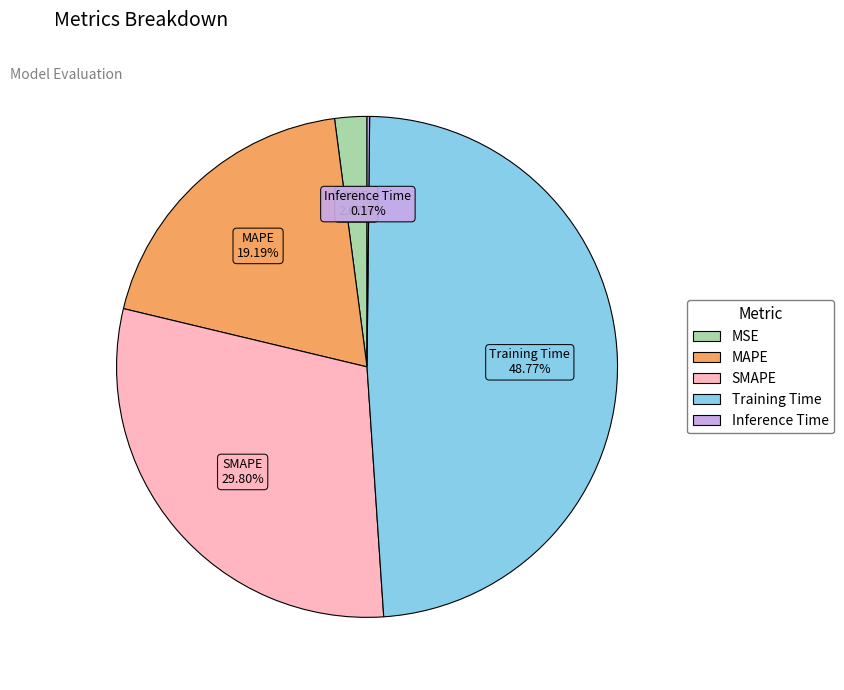

Is there any slice that represents more than half of the pie?

No